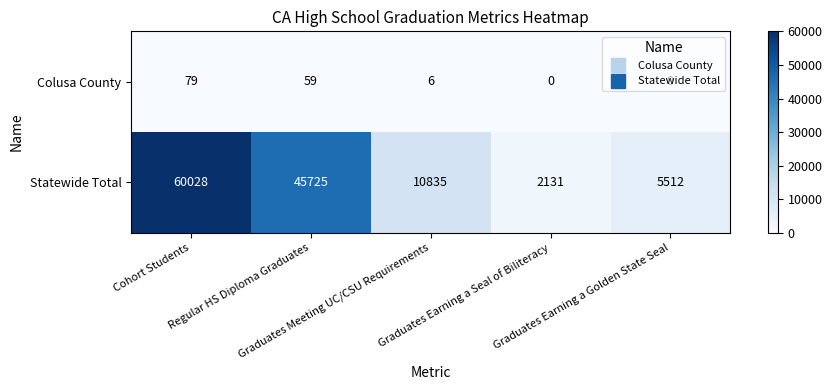

List the series in order of their peak value, highest first.

Statewide Total, Colusa County